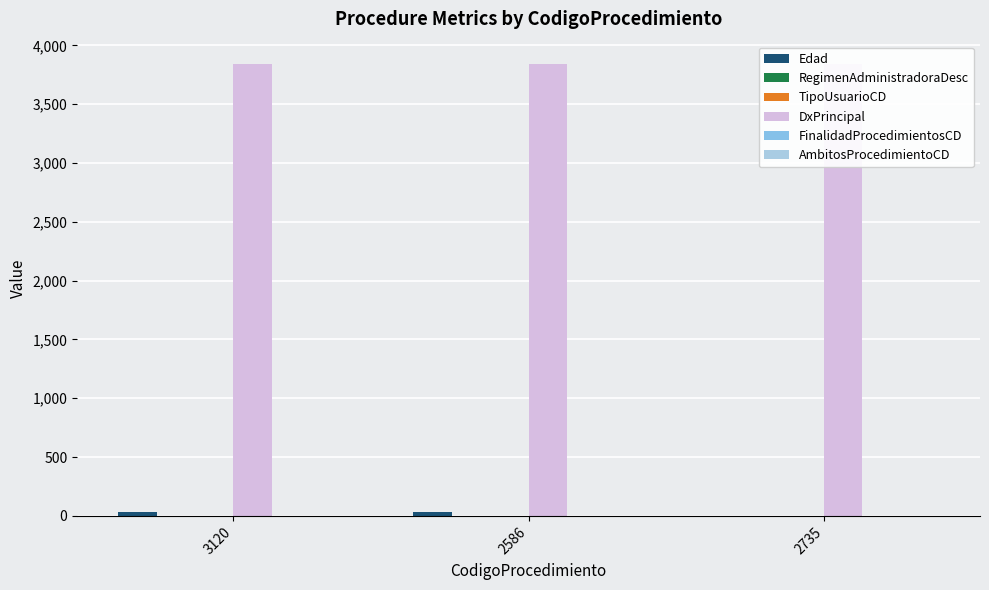

At which category is the sum across all series the highest?

2586